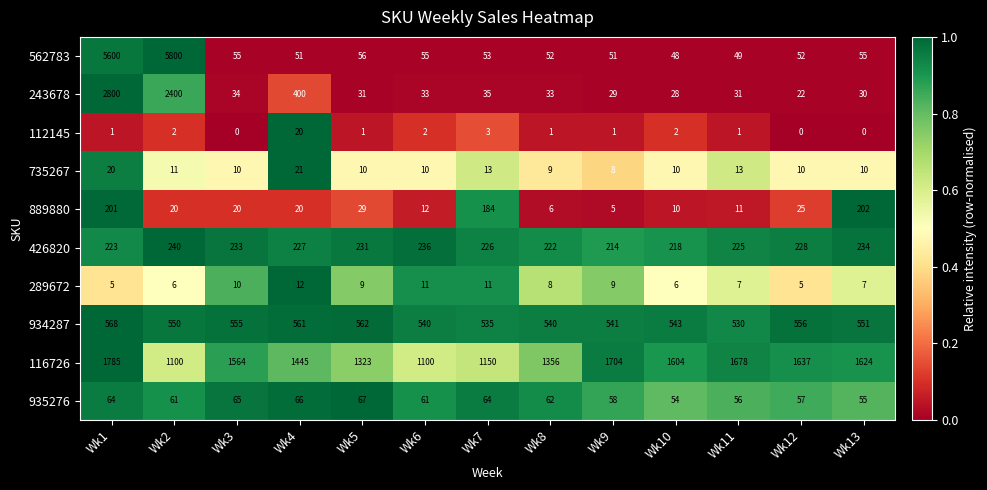

What is the average value of the 243678 series?

454